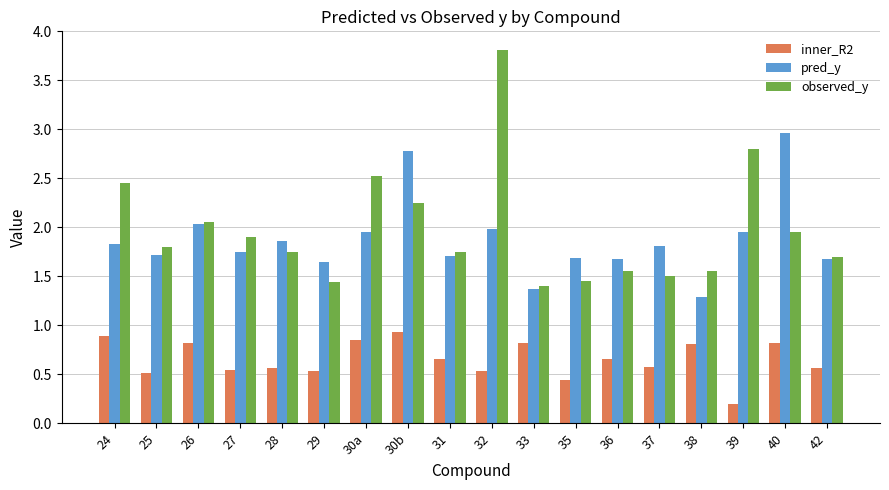

Are the bars grouped side by side (vs. stacked)?

Yes